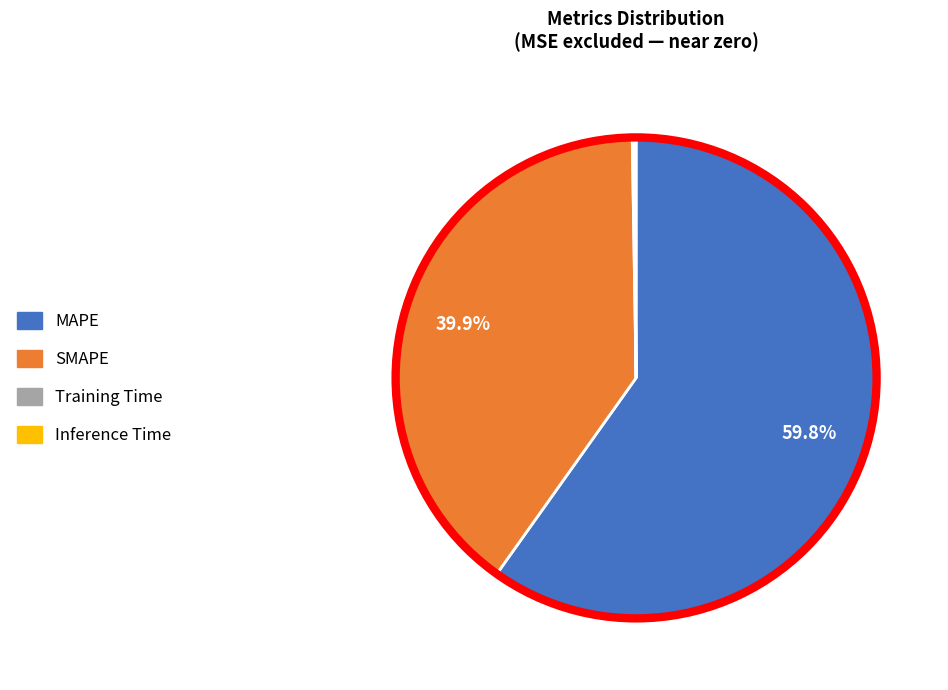

The MAPE slice represents 60% of the pie. True or false?

True